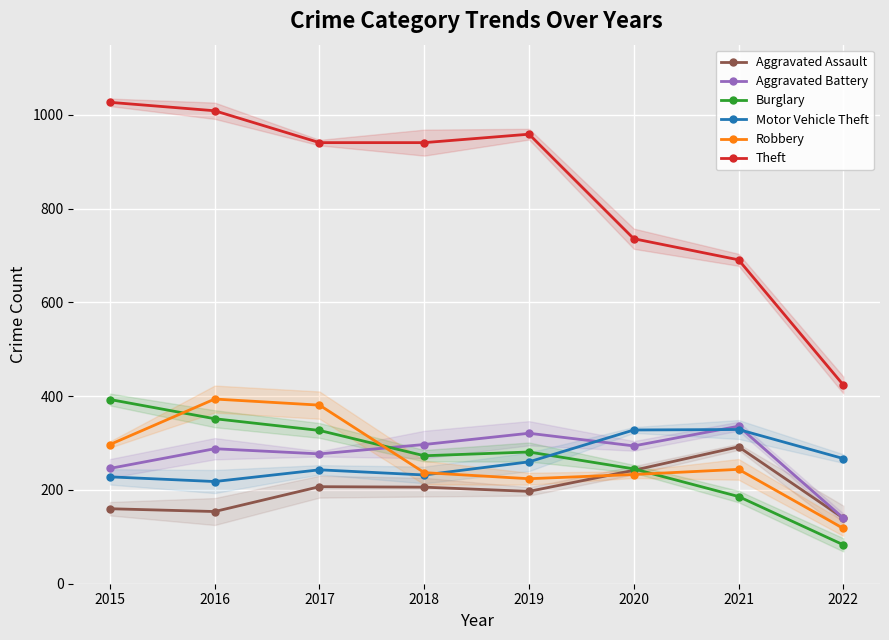

At which category does Robbery reach its first local valley?

2019